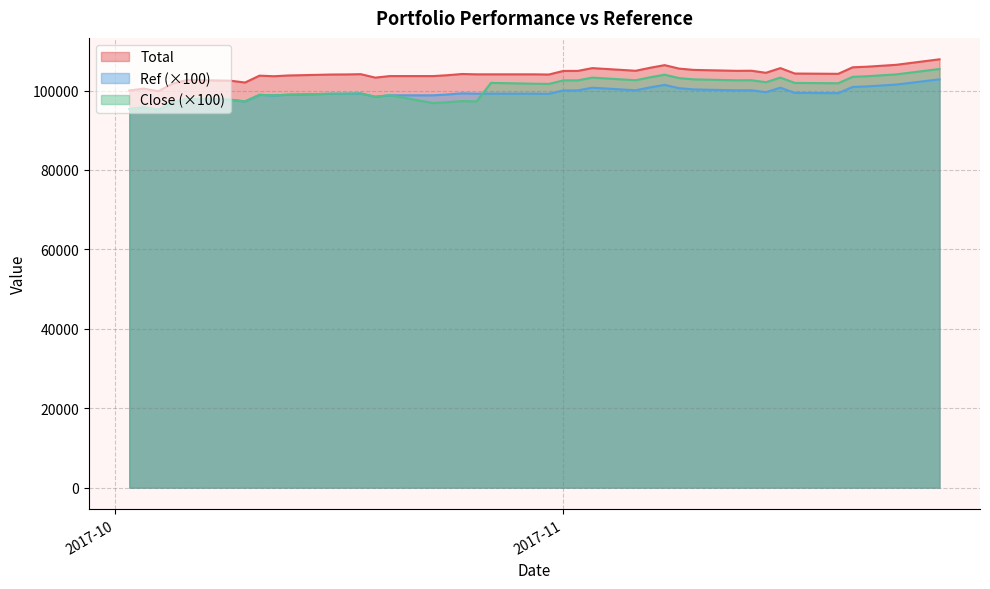

How many values in the Close series exceed 101710?

20